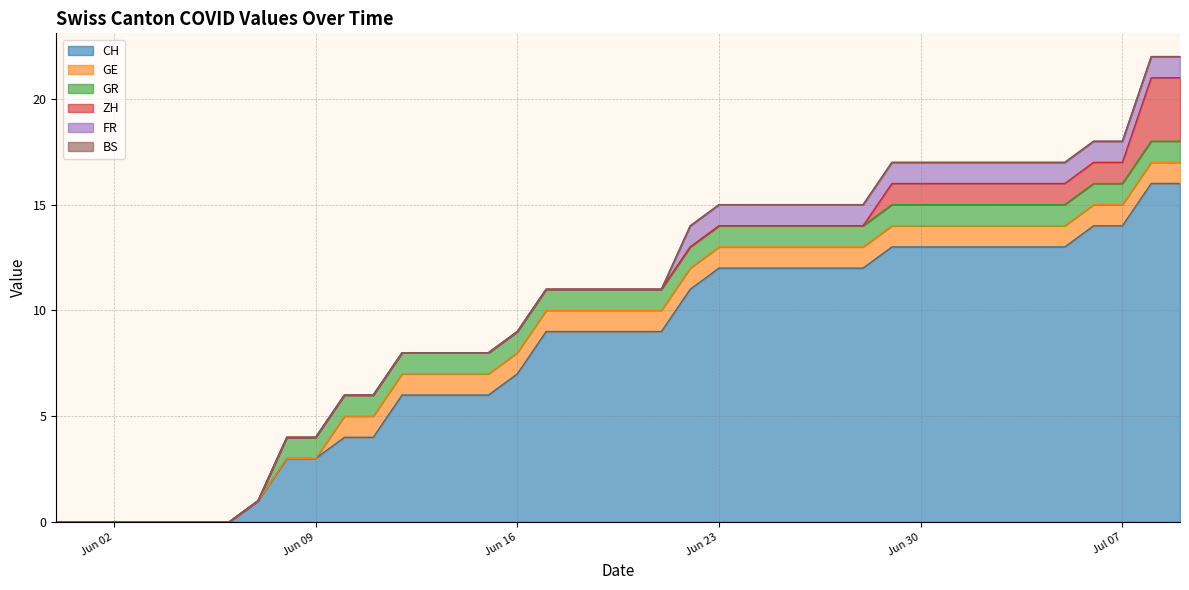

Which series has the largest total across all categories?

CH